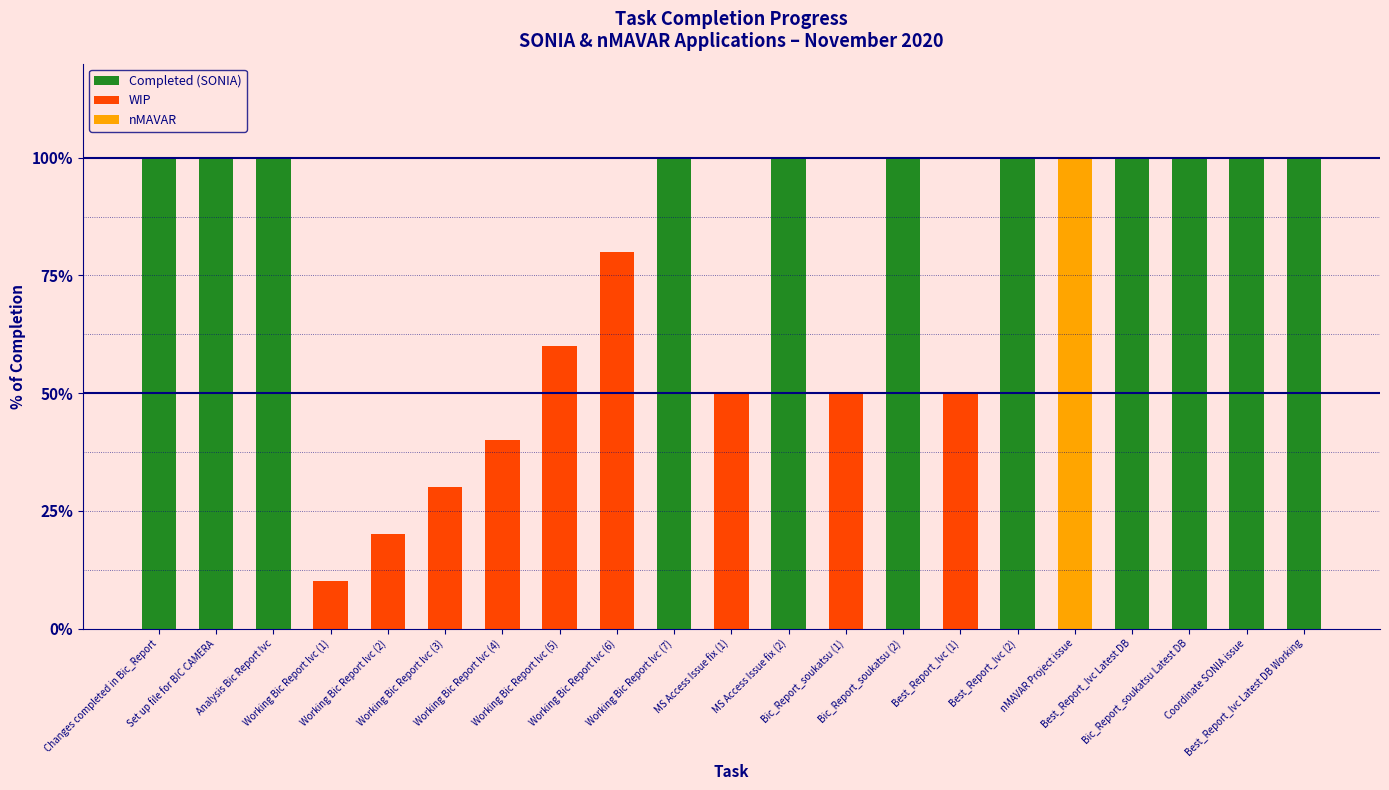

What is the difference between the second highest and second lowest values?

0.8